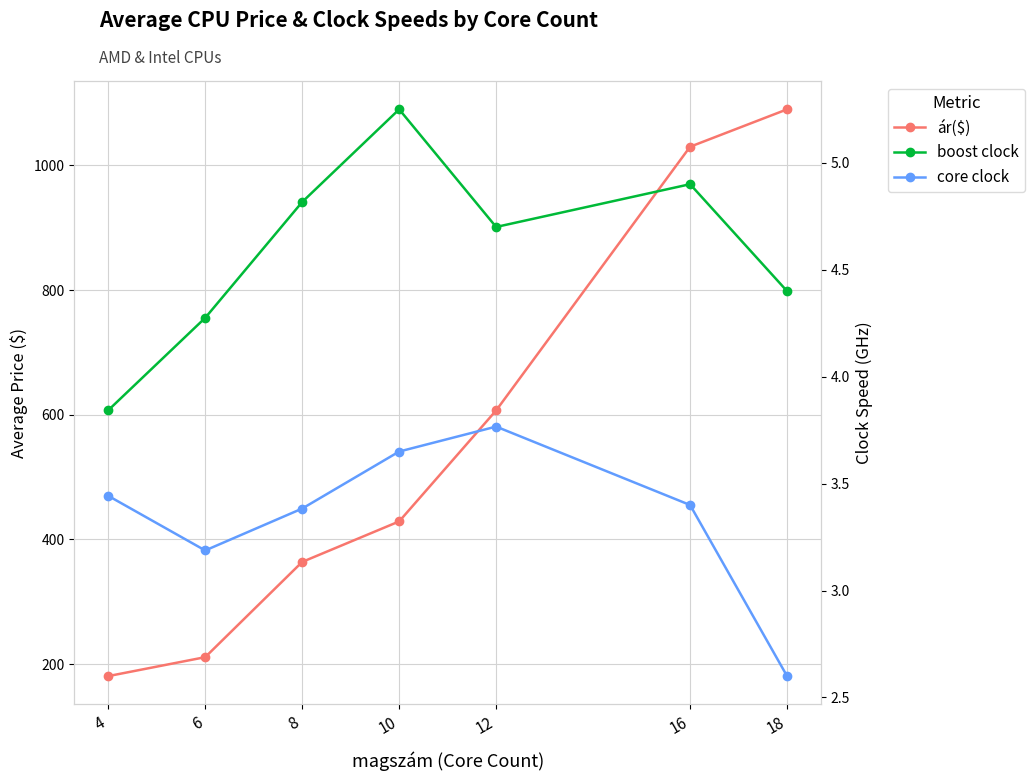

The ár($) series shows 130.7 at 12. True or false?

False